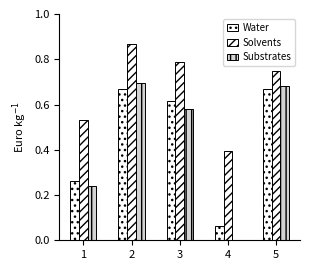

Are the bars grouped side by side (vs. stacked)?

Yes